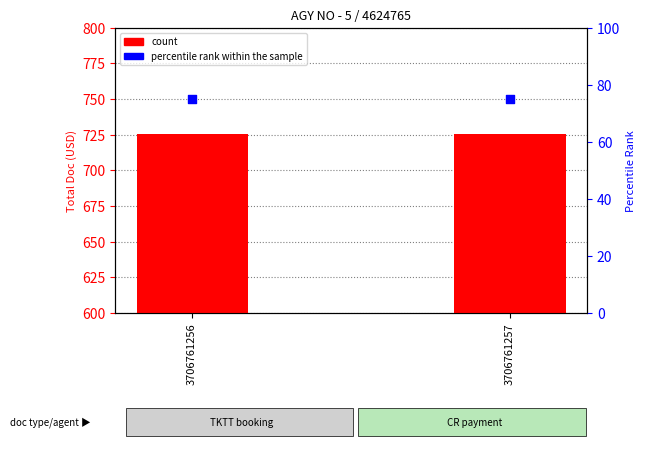

At which category is the sum across all series the highest?

3706761256